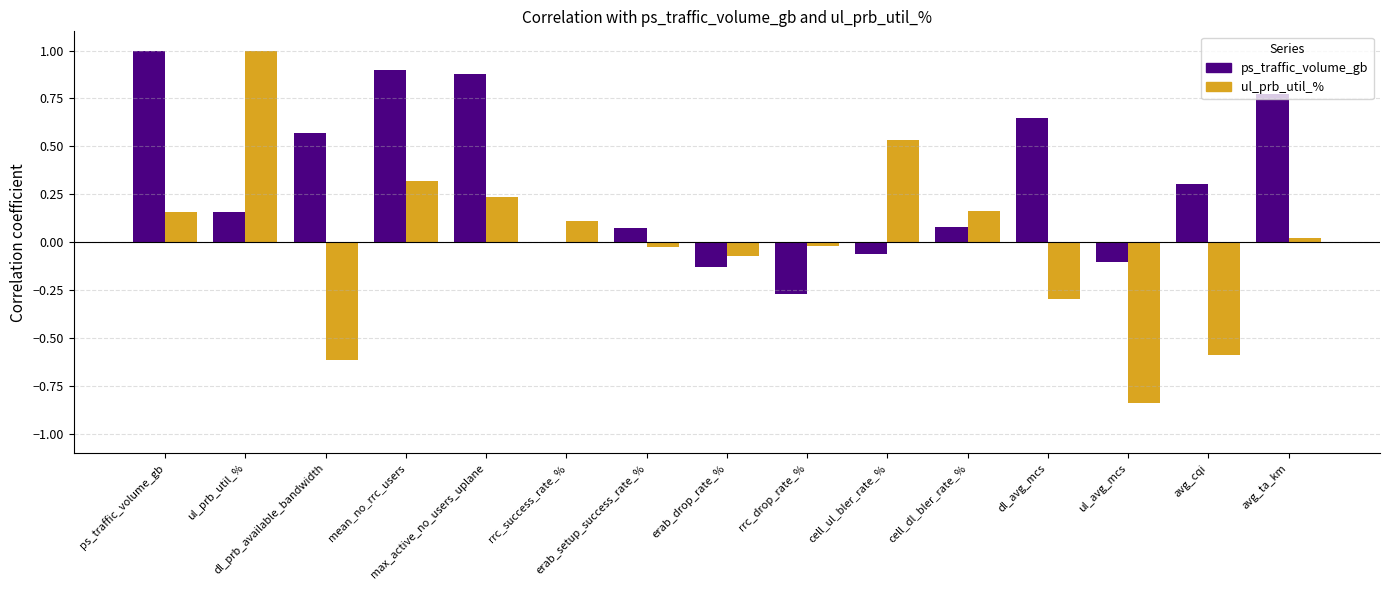

What is the maximum value shown in the chart?

1.0